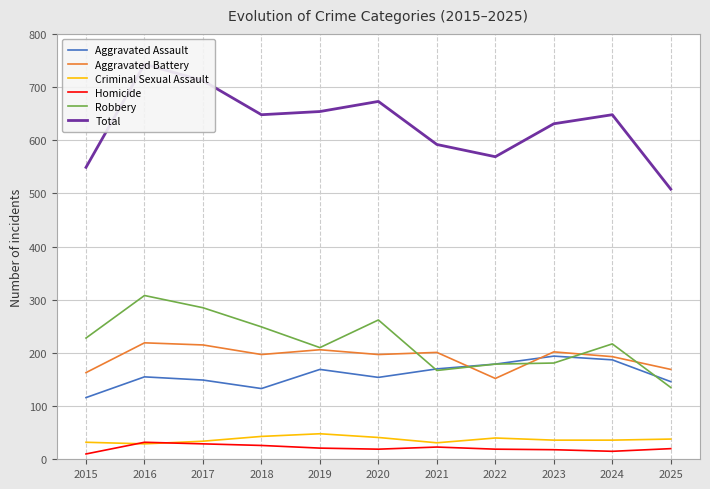

Which category has the lowest value in the Criminal Sexual Assault series?

2016